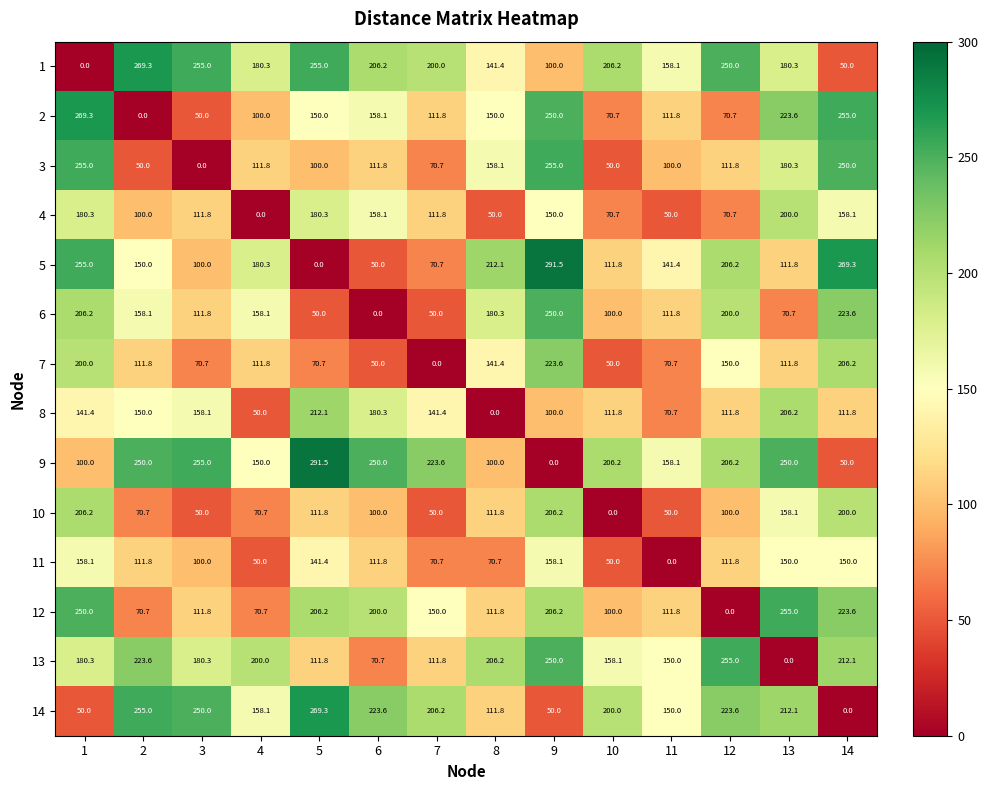

How many data points in 4 are above 111?

8